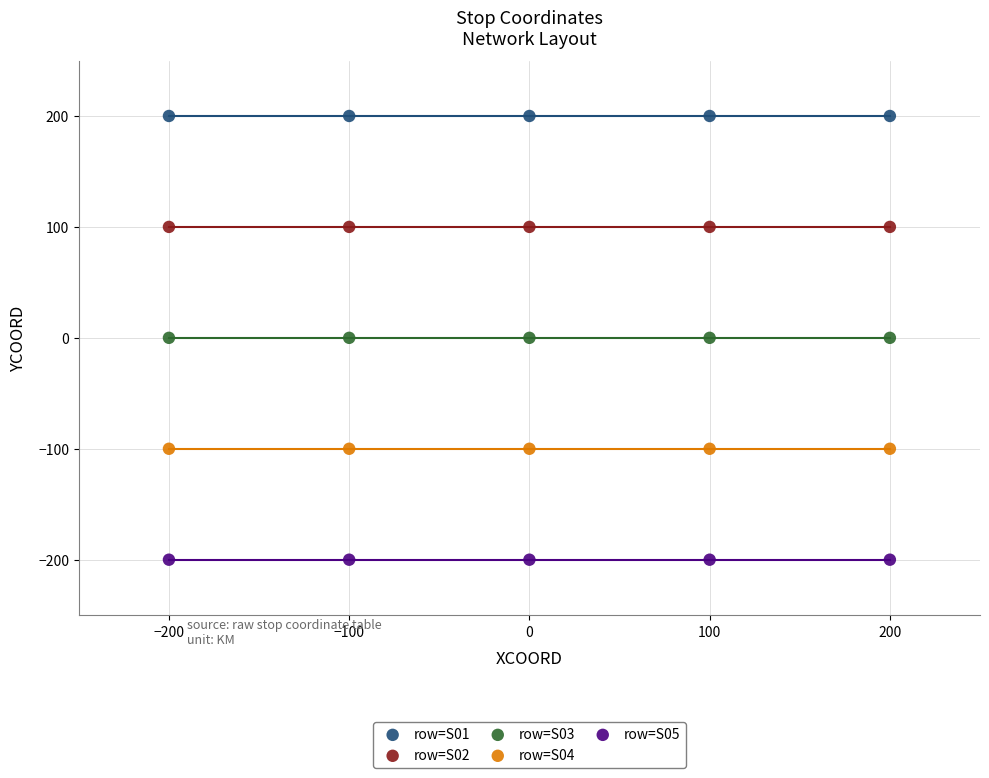

What are all the series names shown in the legend?

row=S01, row=S02, row=S03, row=S04, row=S05